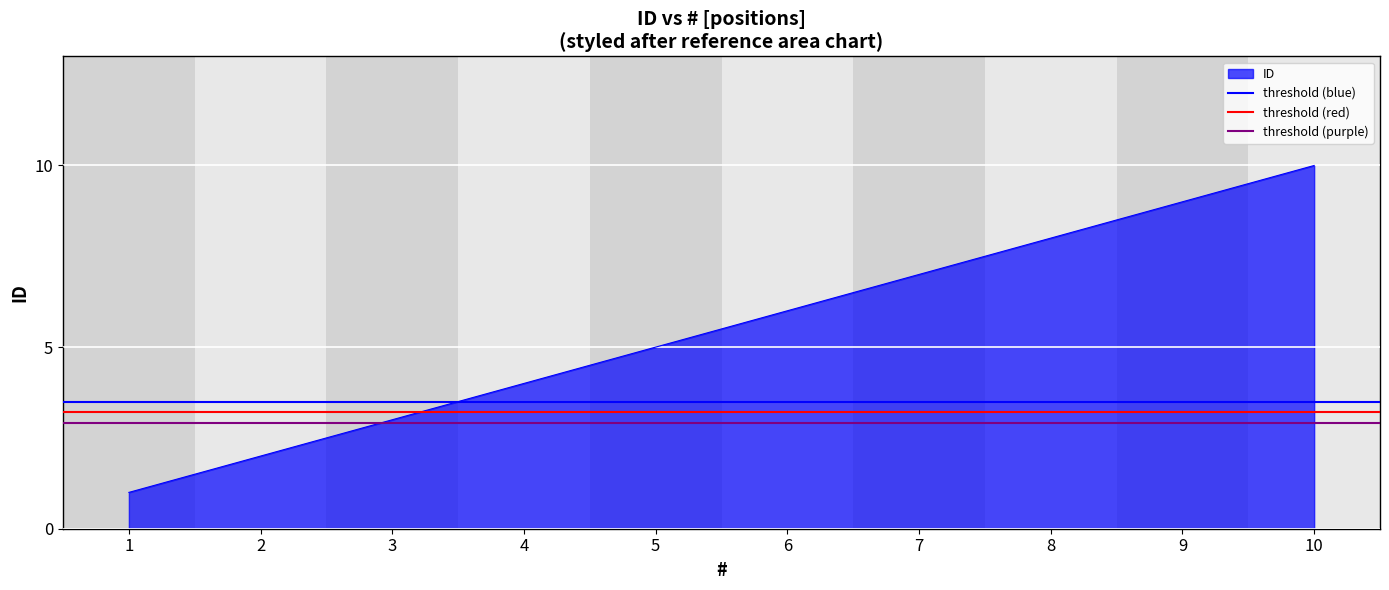

True or false: threshold (purple) has a value of 4.9 at 1.

False